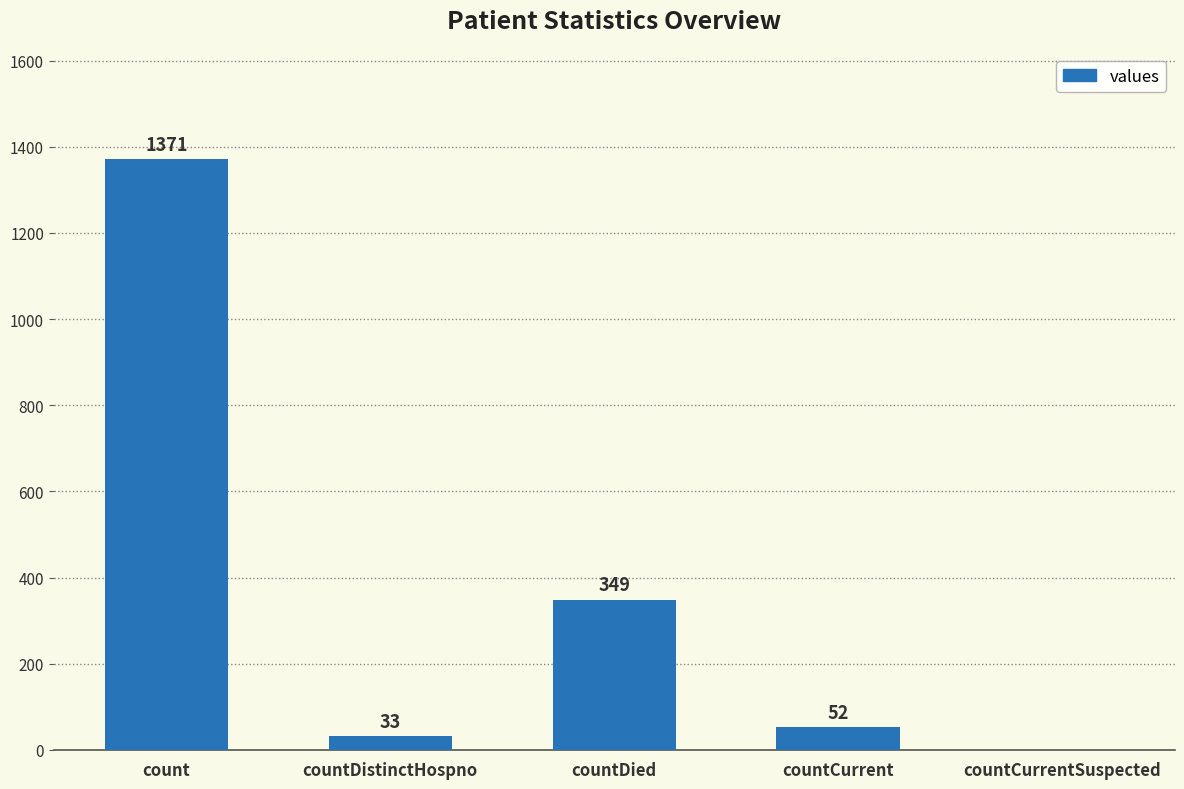

What is the sum of all values?

1805